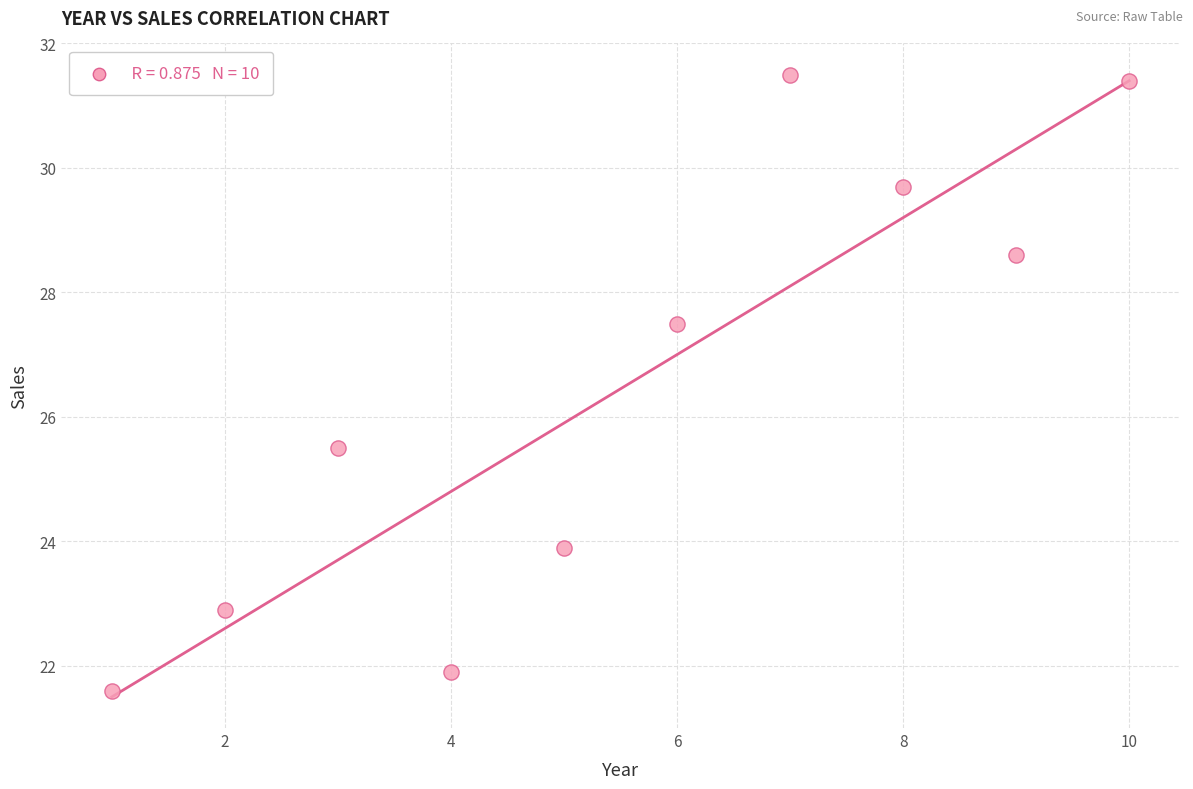

What is the range of X values (max minus min)?

9.0